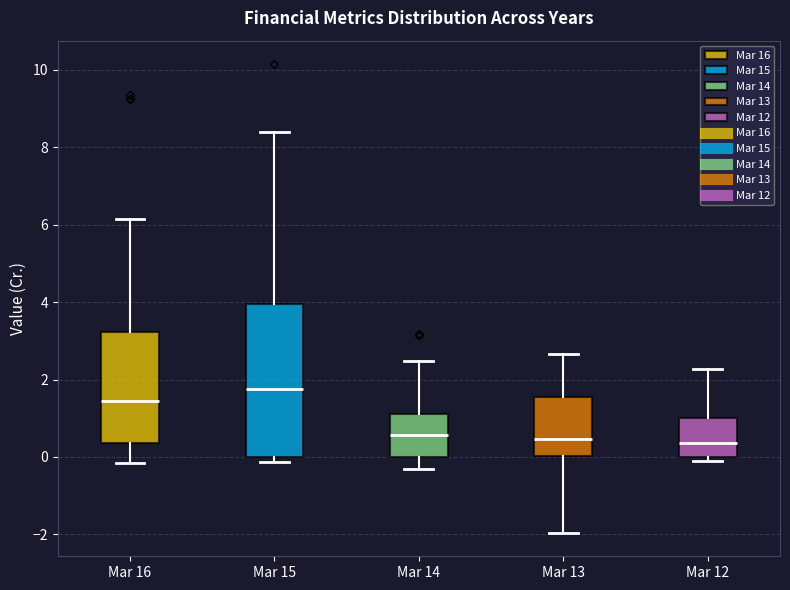

Comparing the boxes themselves (not the whiskers), which one is the tallest?

Mar 15